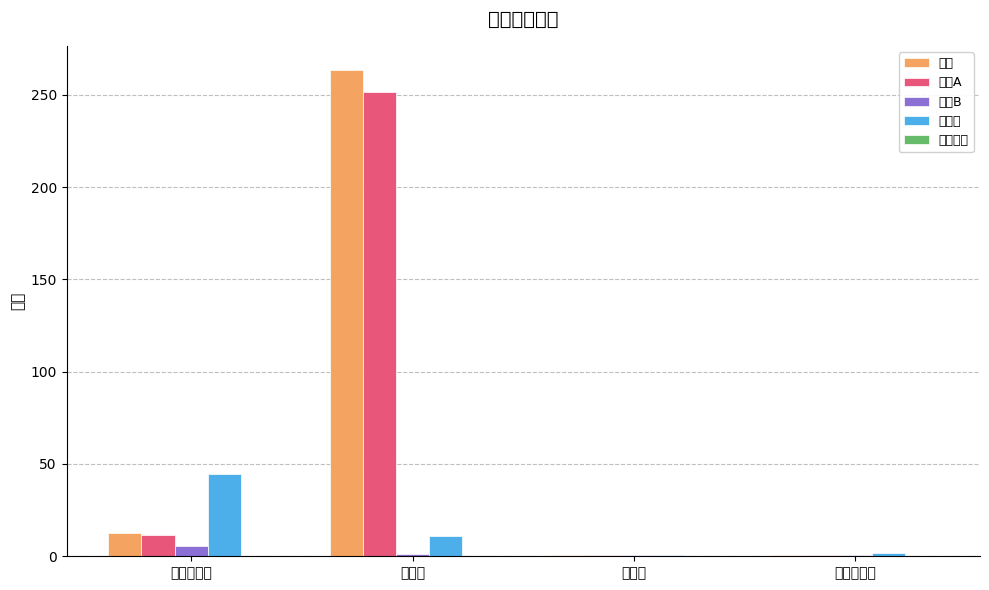

Where does the 股票 series first go above 12?

平均市盈率